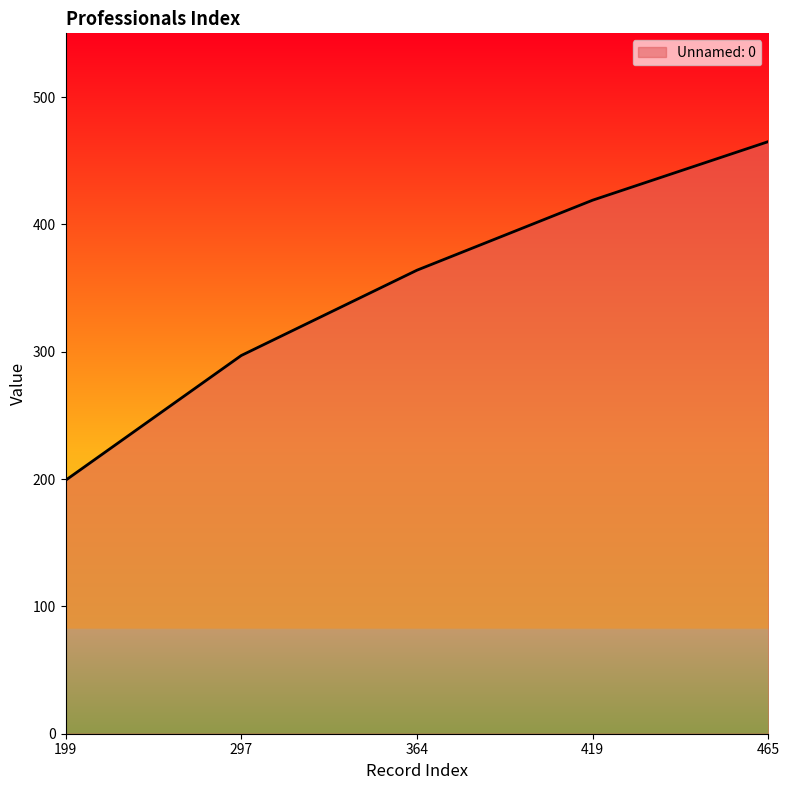

Which has a higher value, 199 or 419?

419